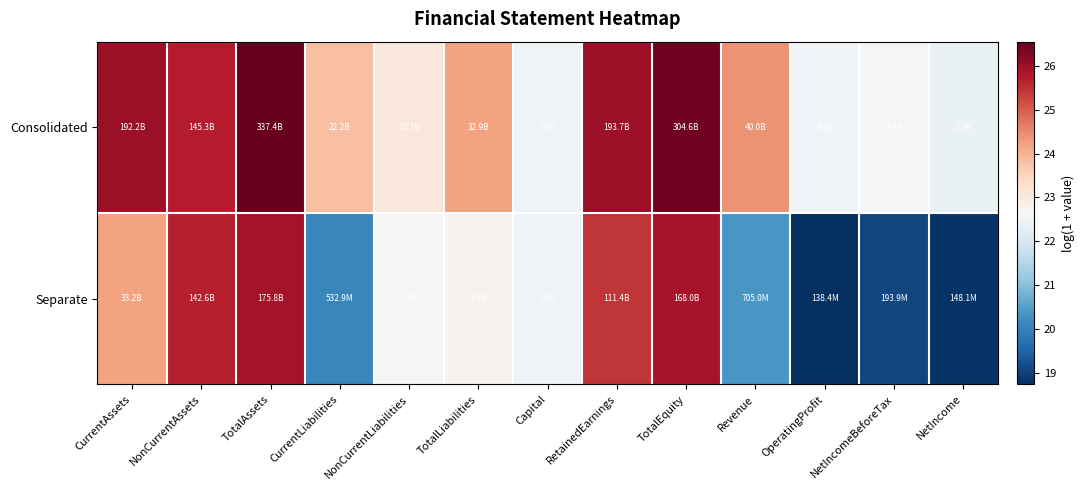

At which category is the sum across all series the highest?

TotalAssets